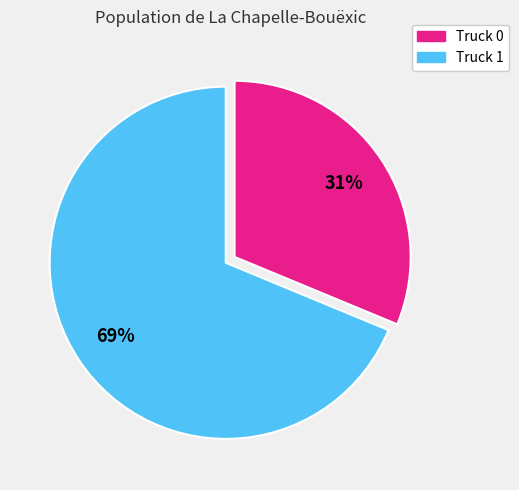

Which slice is the smallest?

Truck 0